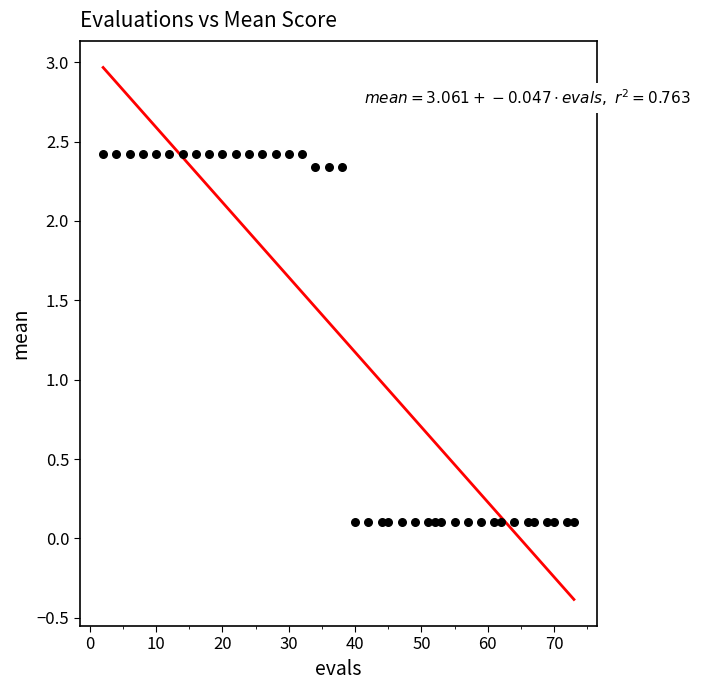

What is the range of X values (max minus min)?

71.0